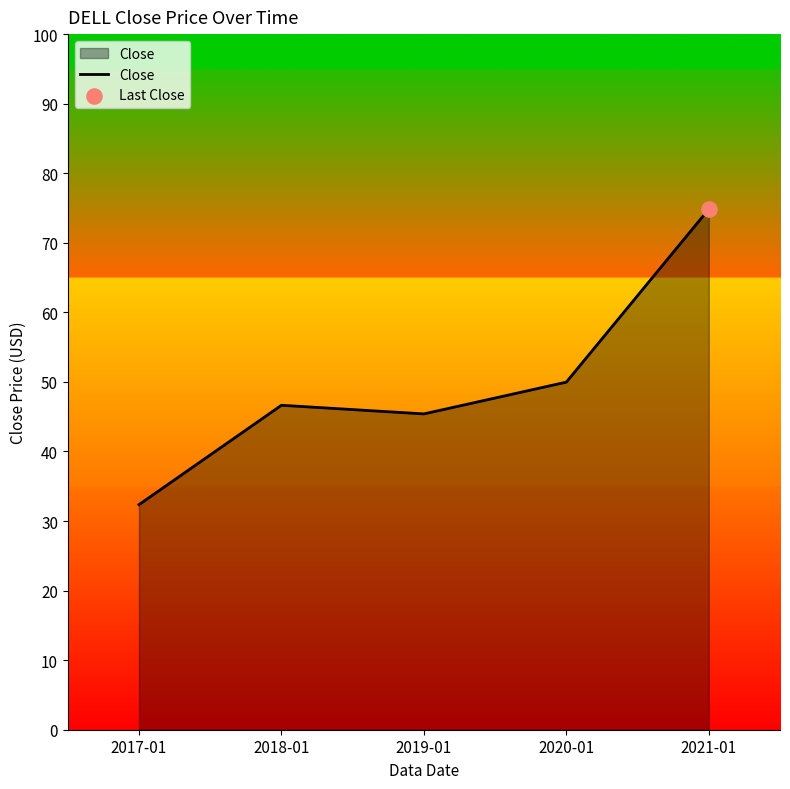

Which has a higher value, 2019-01 or 2017-01?

2019-01